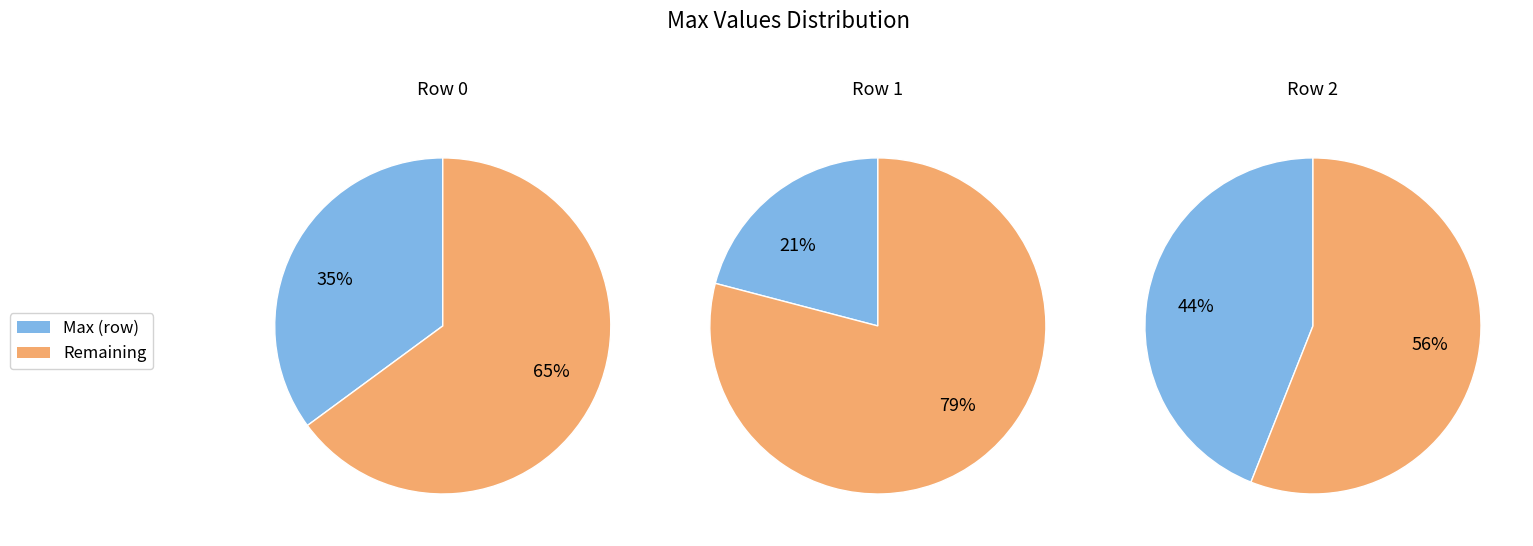

To the nearest percent, what portion does 1 represent?

21%